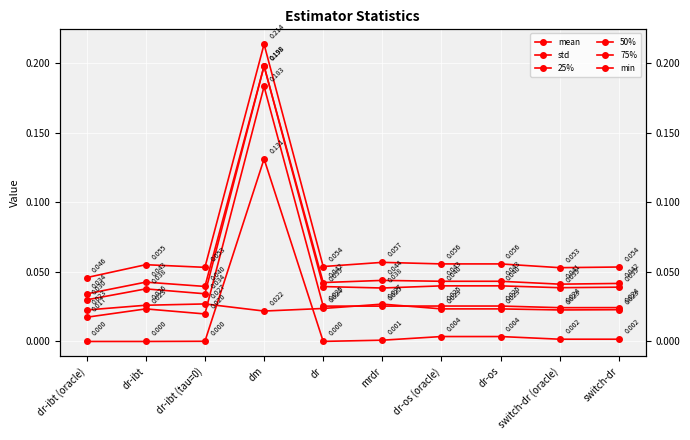

At which category does 75% reach its first local peak?

dr-ibt